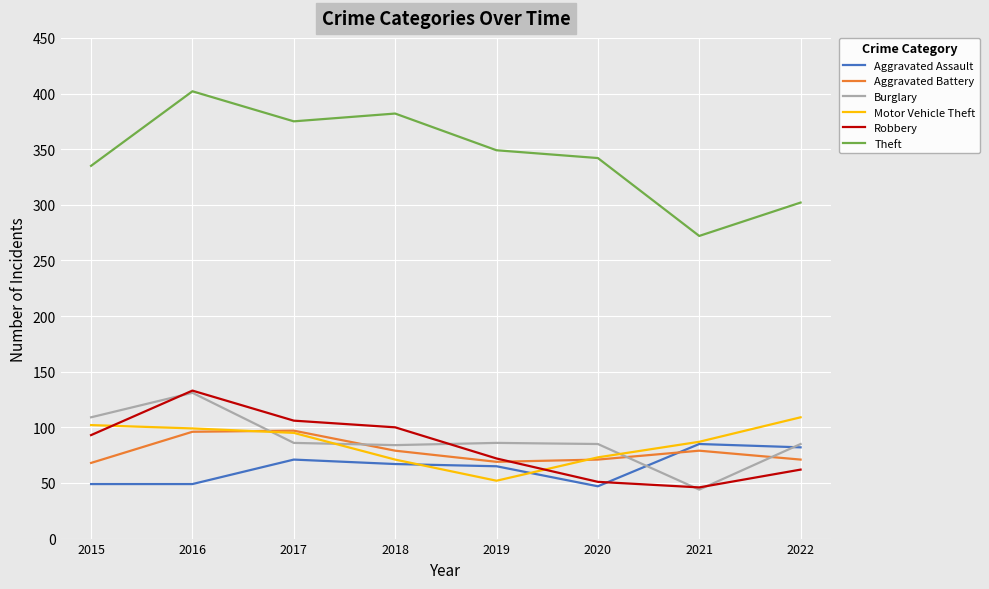

What is the lowest value of the Aggravated Battery series?

68